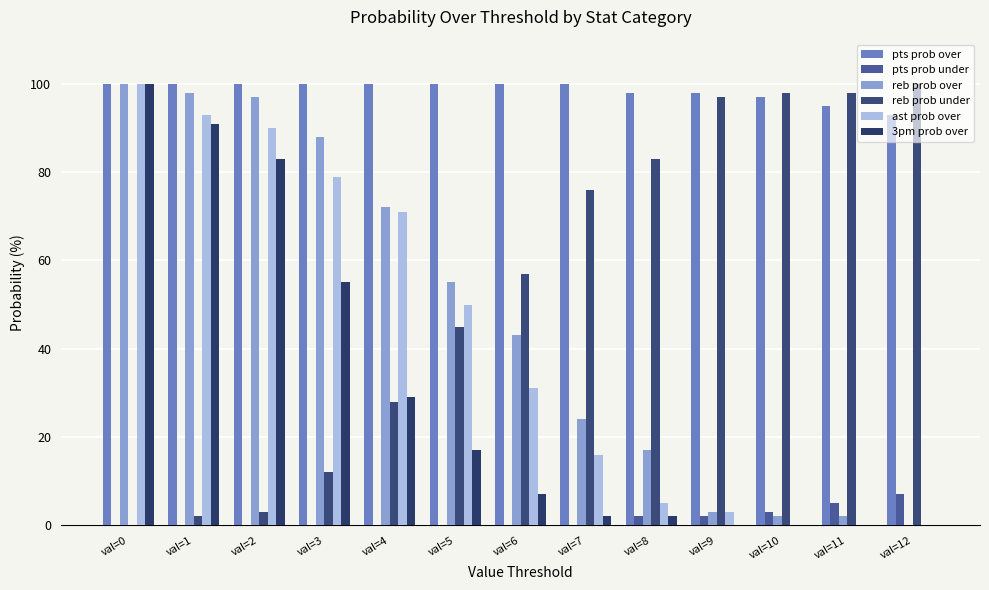

True or false: pts prob under has a value of 7 at val=11.

False